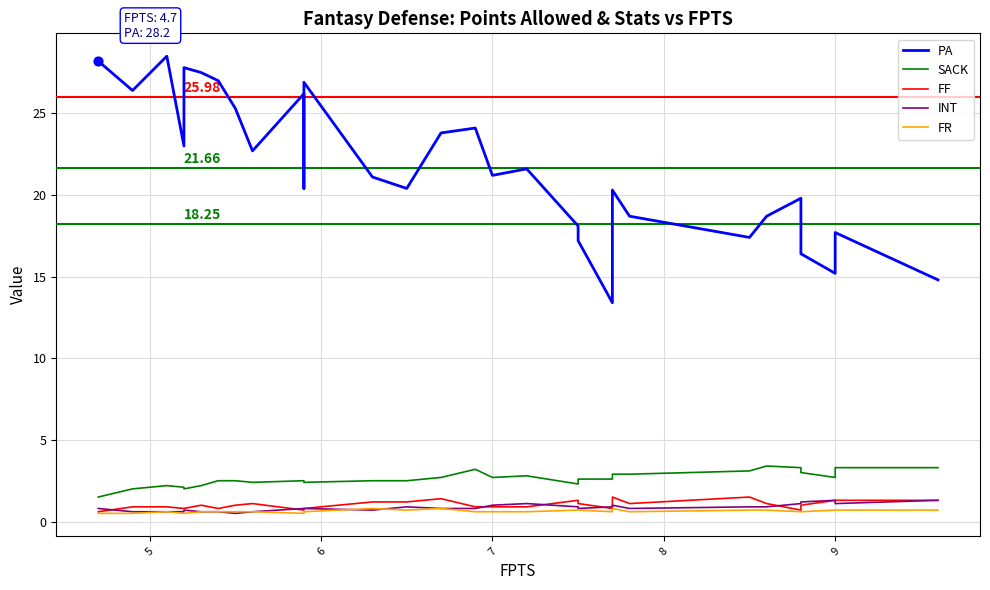

Is the value of FF at 23 greater than the value of SACK at 6?

No